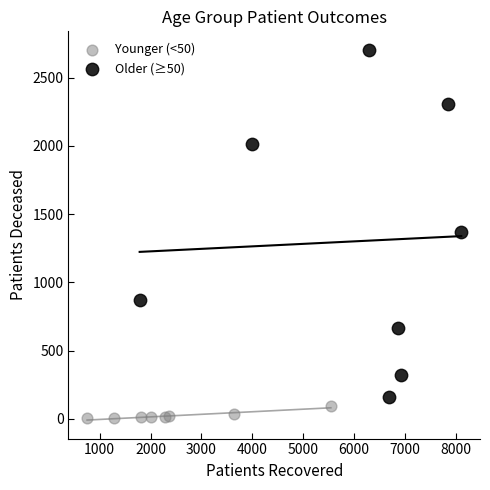

Which series contains the lowest Y value?

Younger (<50)